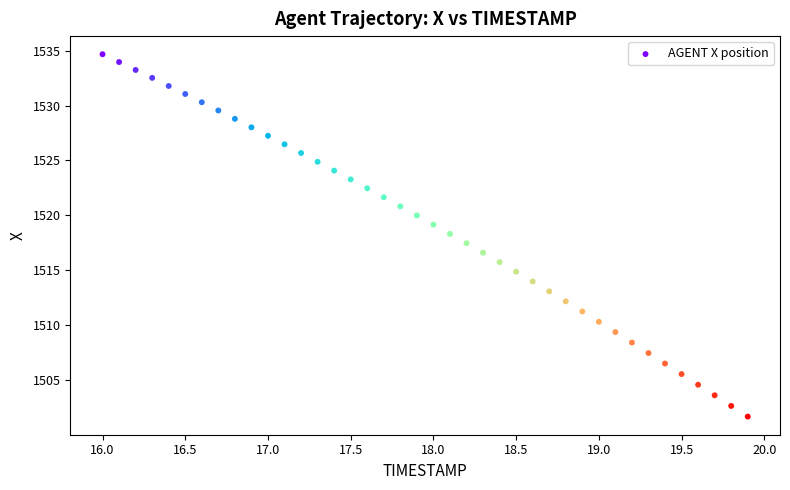

What is the range of X values (max minus min)?

3.9